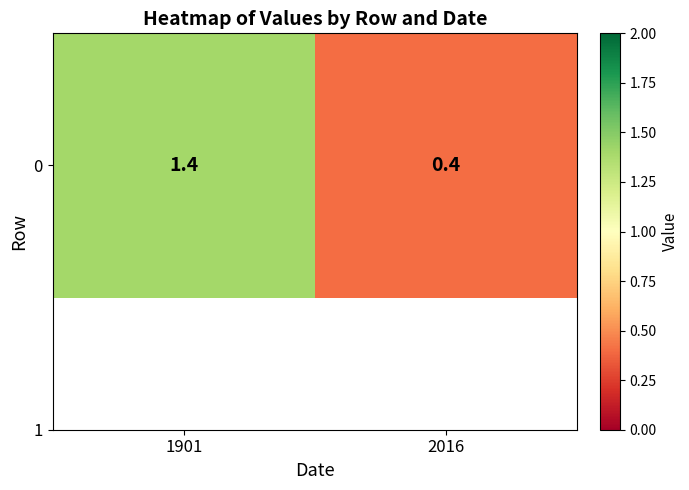

What is the difference between the maximum and minimum values?

1.0